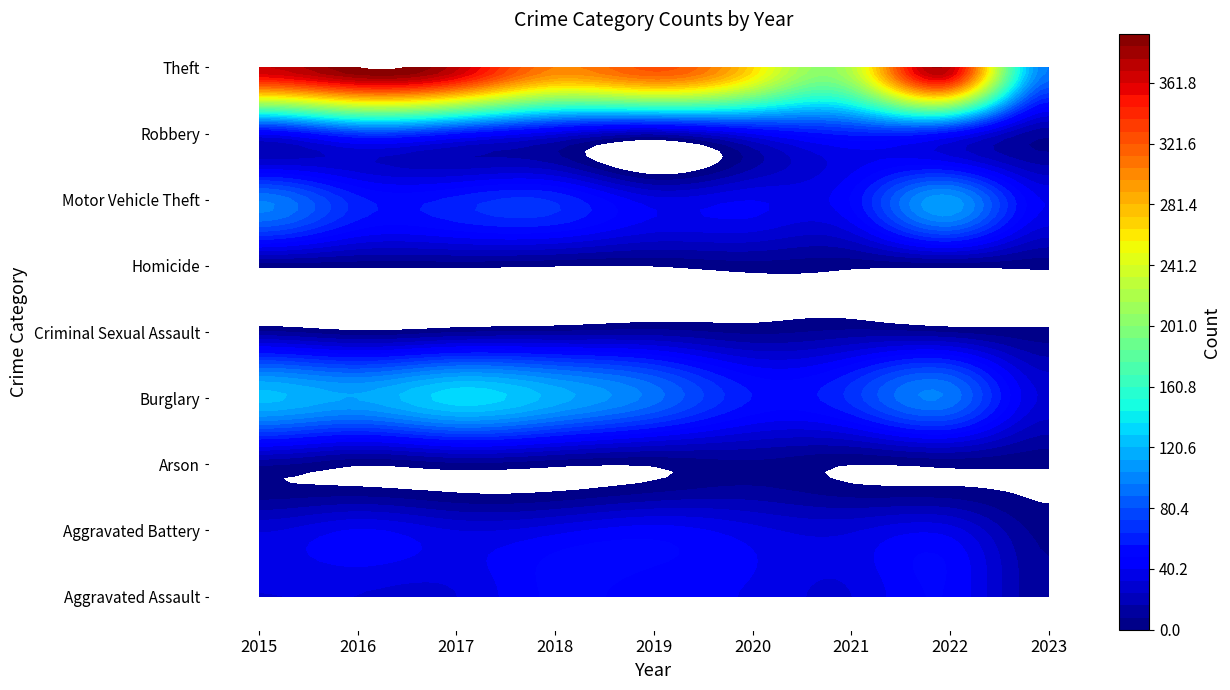

At which label does Burglary first exceed 94?

2015